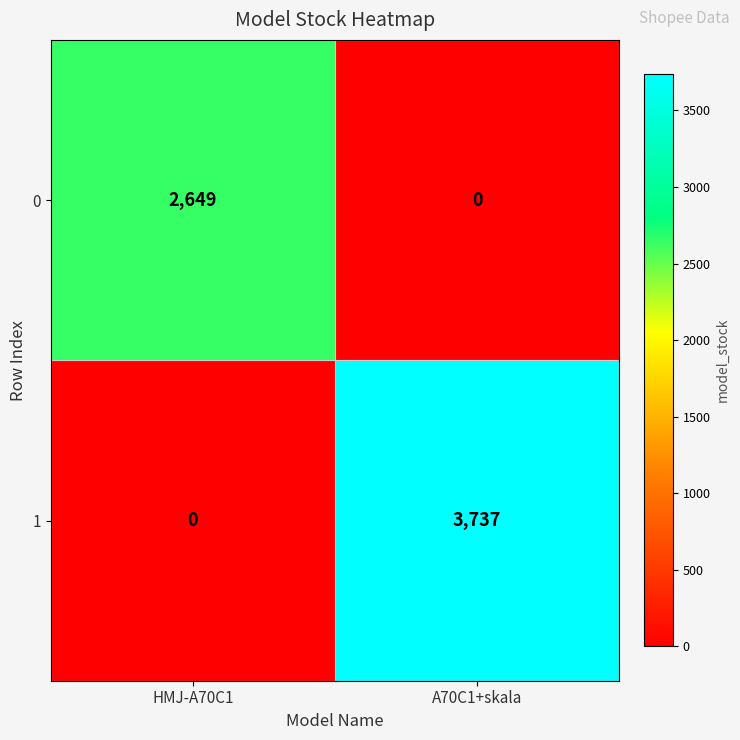

How many data points in 0 are less than 2649?

1